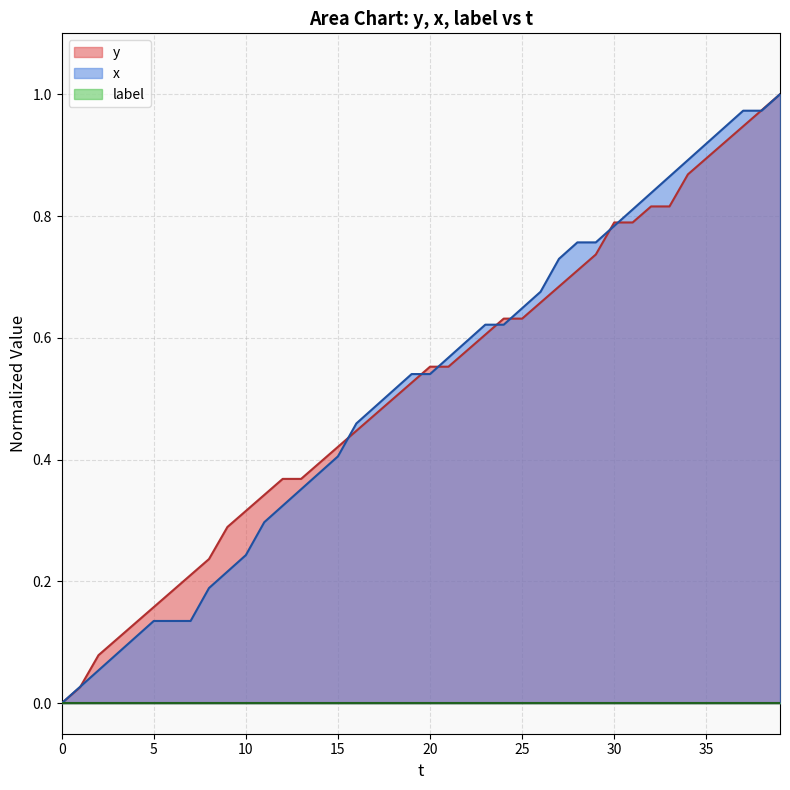

Reading left to right, what are all the values shown in this chart?

y: 0.0	0.0	0.1	0.1	0.1	0.2	0.2	0.2	0.2	0.3	0.3	0.3	0.4	0.4	0.4	0.4	0.4	0.5	0.5	0.5	0.6	0.6	0.6	0.6	0.6	0.6	0.7	0.7	0.7	0.7	0.8	0.8	0.8	0.8	0.9	0.9	0.9	0.9	1.0	1.0
x: 0.0	0.0	0.1	0.1	0.1	0.1	0.1	0.1	0.2	0.2	0.2	0.3	0.3	0.4	0.4	0.4	0.5	0.5	0.5	0.5	0.5	0.6	0.6	0.6	0.6	0.6	0.7	0.7	0.8	0.8	0.8	0.8	0.8	0.9	0.9	0.9	0.9	1.0	1.0	1.0